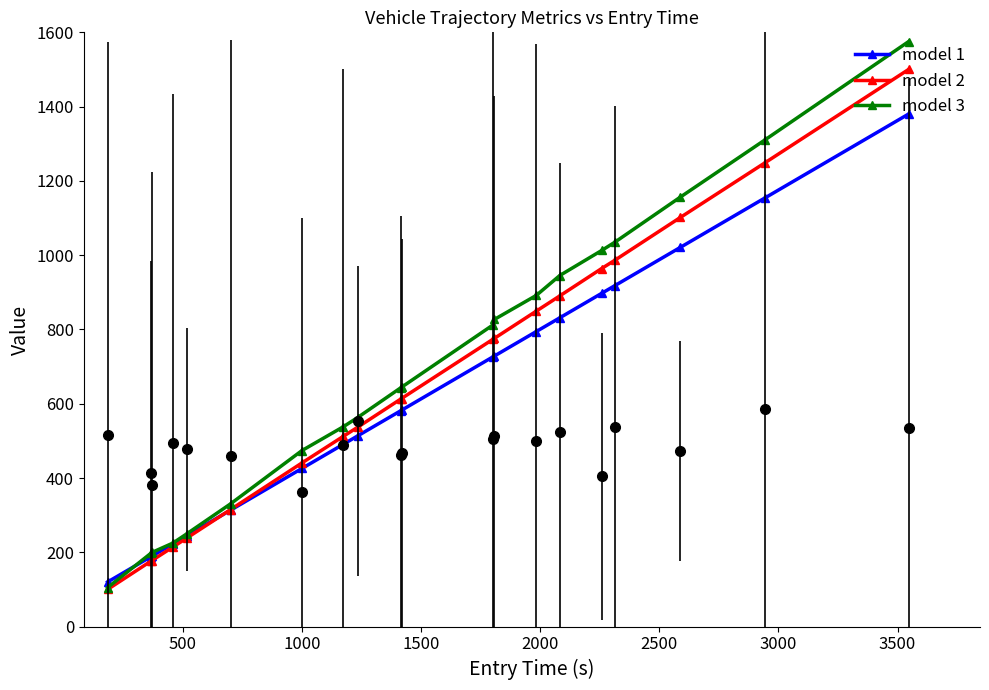

How many categories are shown in the chart?

20